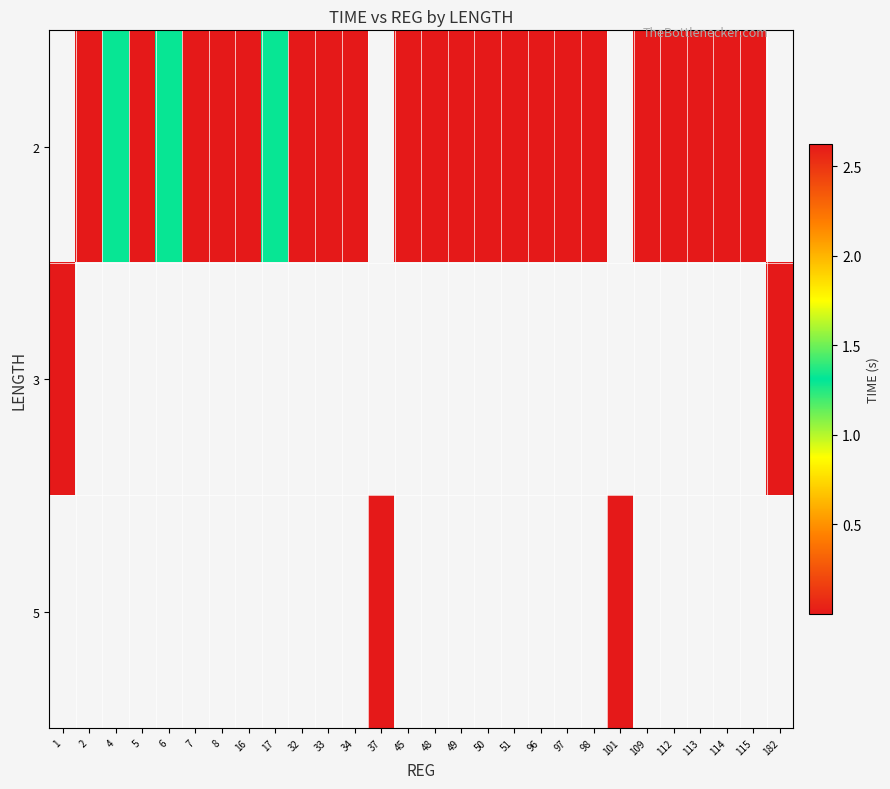

How many data points in 2 are above 0?

24